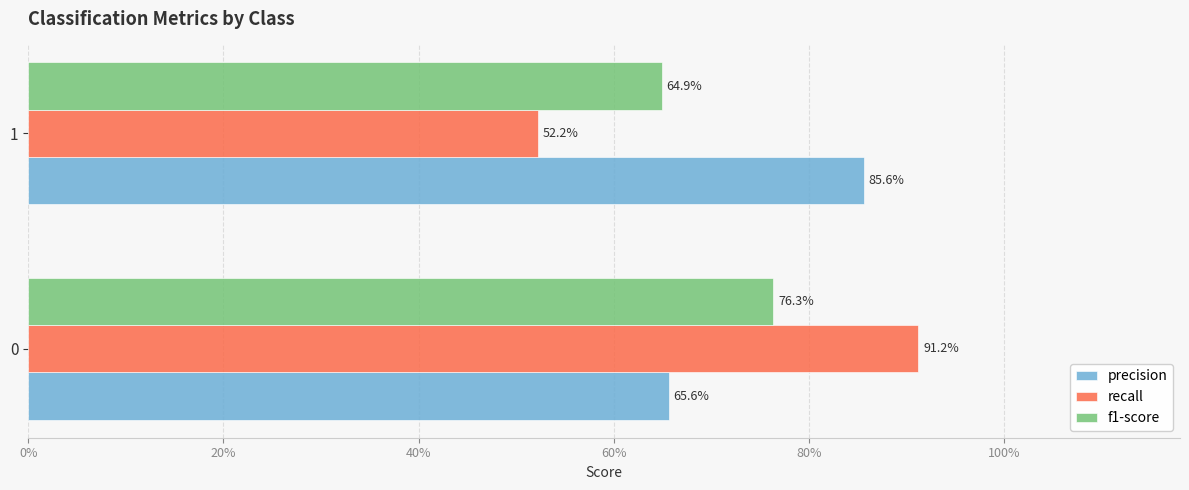

How many bars are there in total?

6